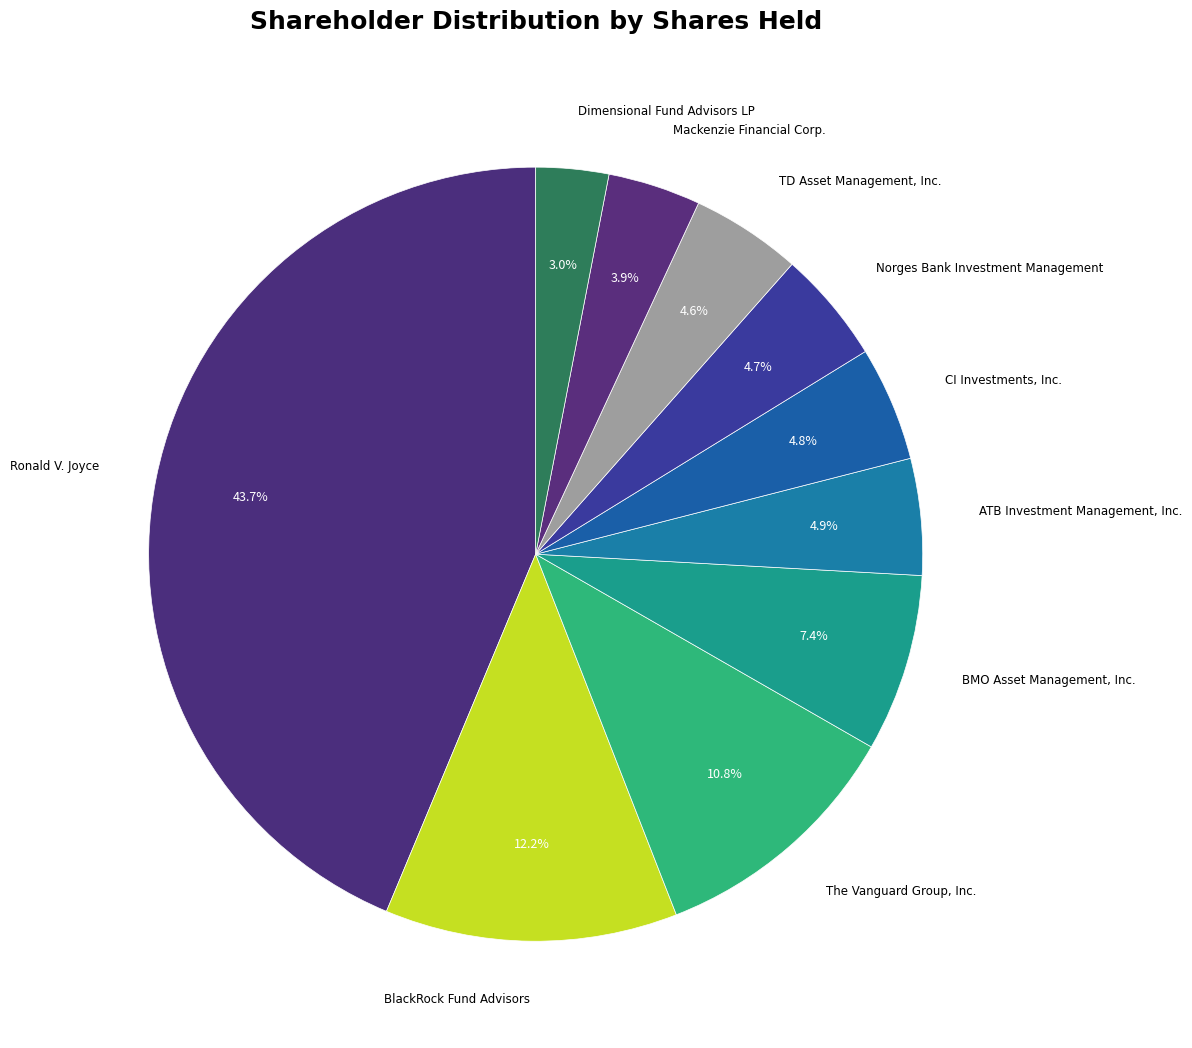

Count the number of slices in the pie.

10